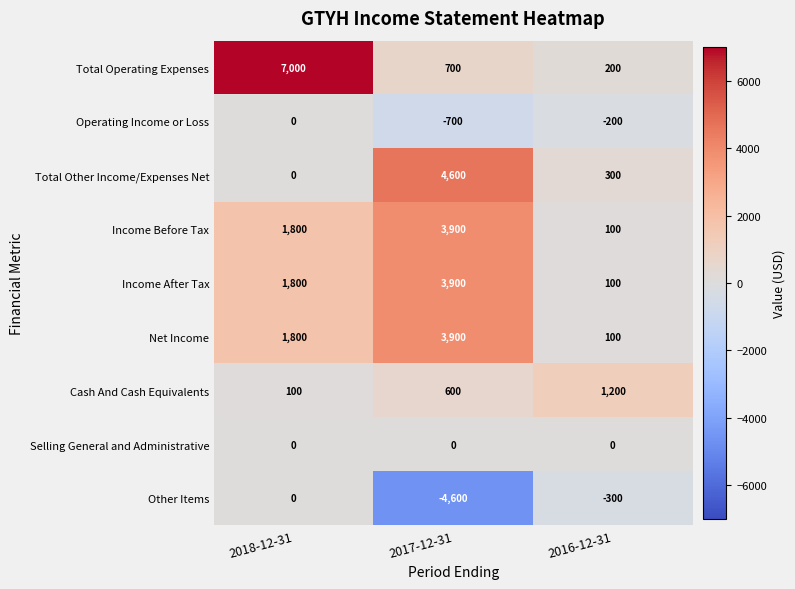

Is it true that Income After Tax equals 1193 at 2017-12-31?

False